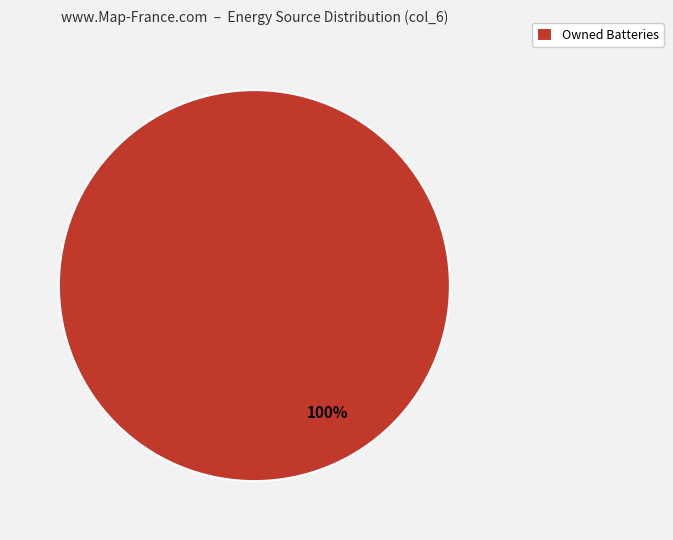

Rank the categories by value from highest to lowest.

Owned Batteries